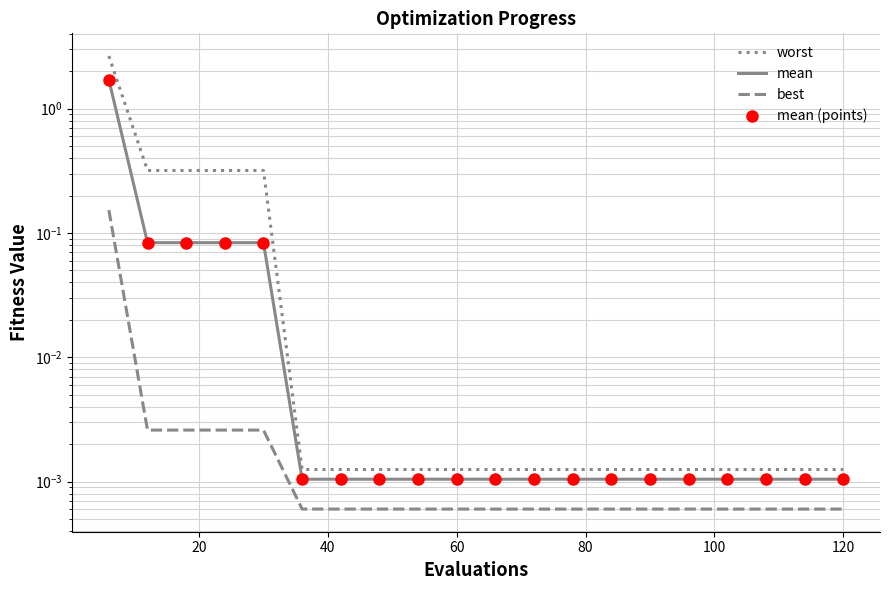

What are all the series names shown in the legend?

worst, mean, best, mean (points)